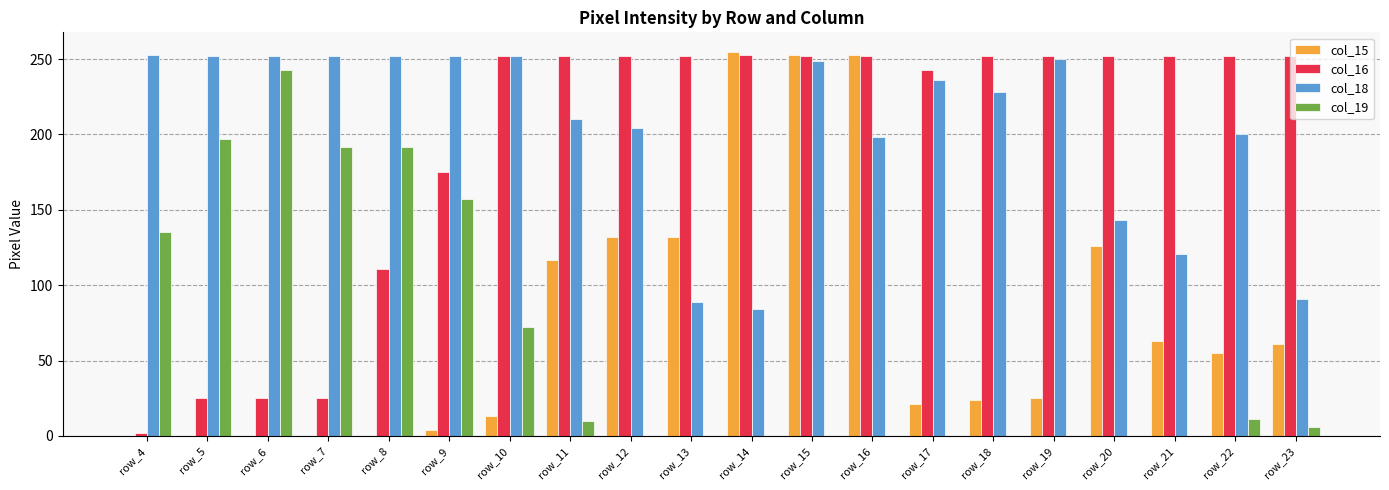

Are the bars horizontal?

No